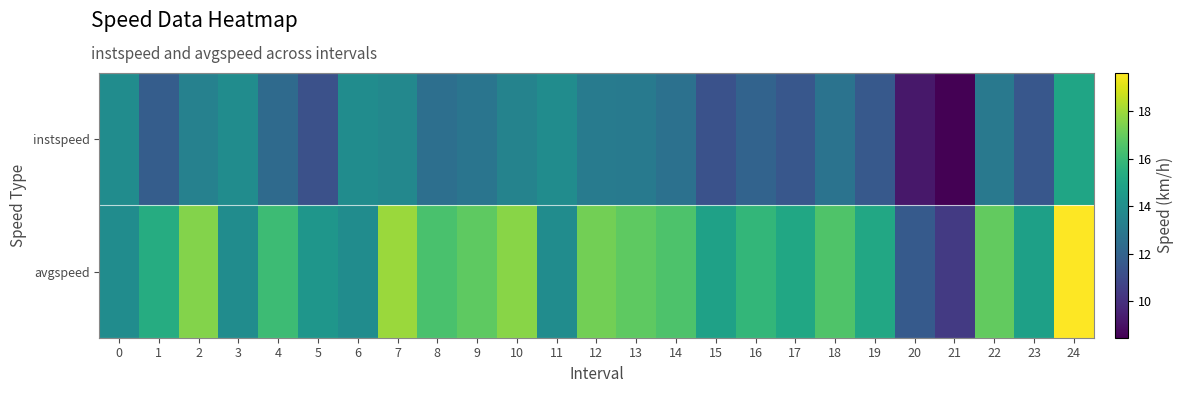

What is the maximum value shown in the chart?

19.6